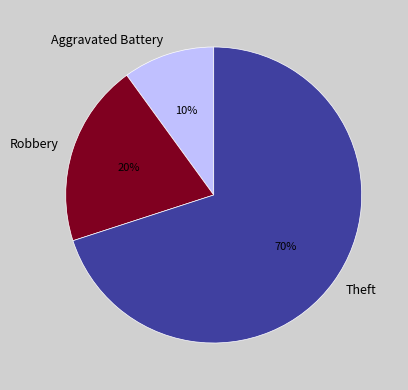

Is Robbery the majority of the pie?

No